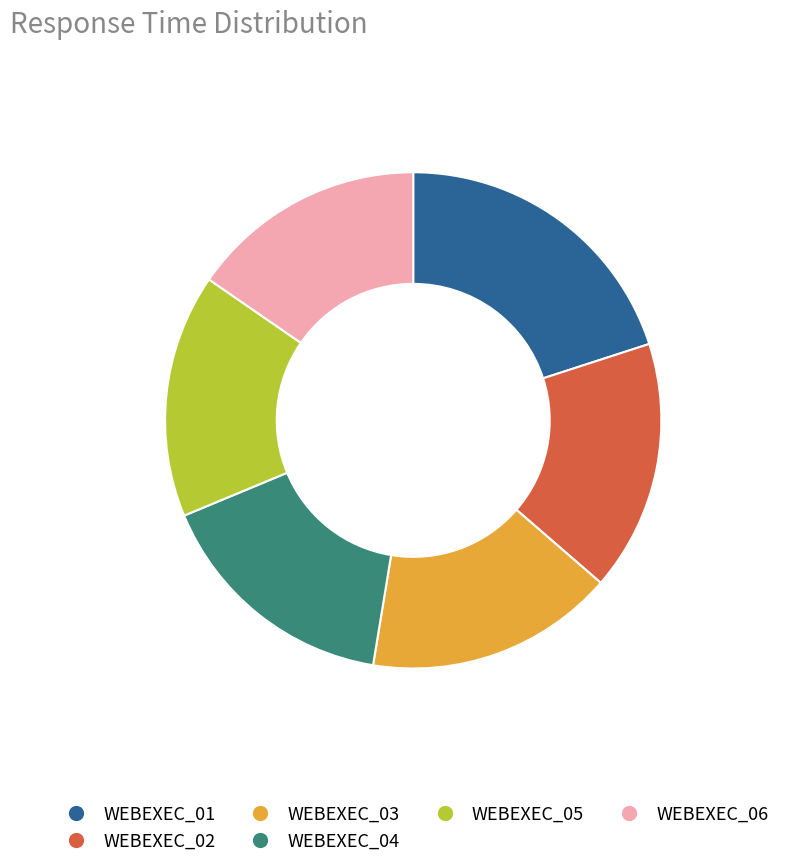

Is the sum of WEBEXEC_05 and WEBEXEC_01 greater than half?

No